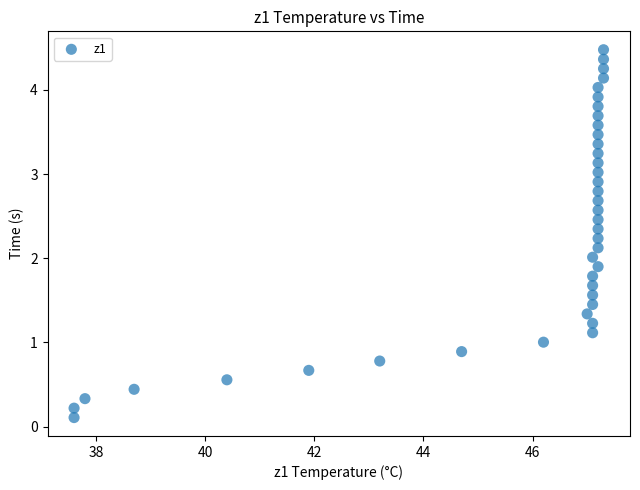

What is the range of X values (max minus min)?

9.7